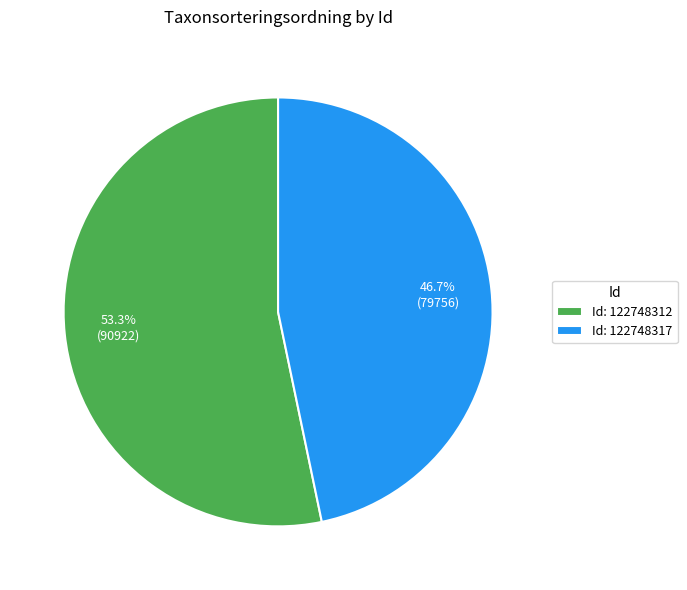

Which has a higher value, Id: 122748317 or Id: 122748312?

Id: 122748312